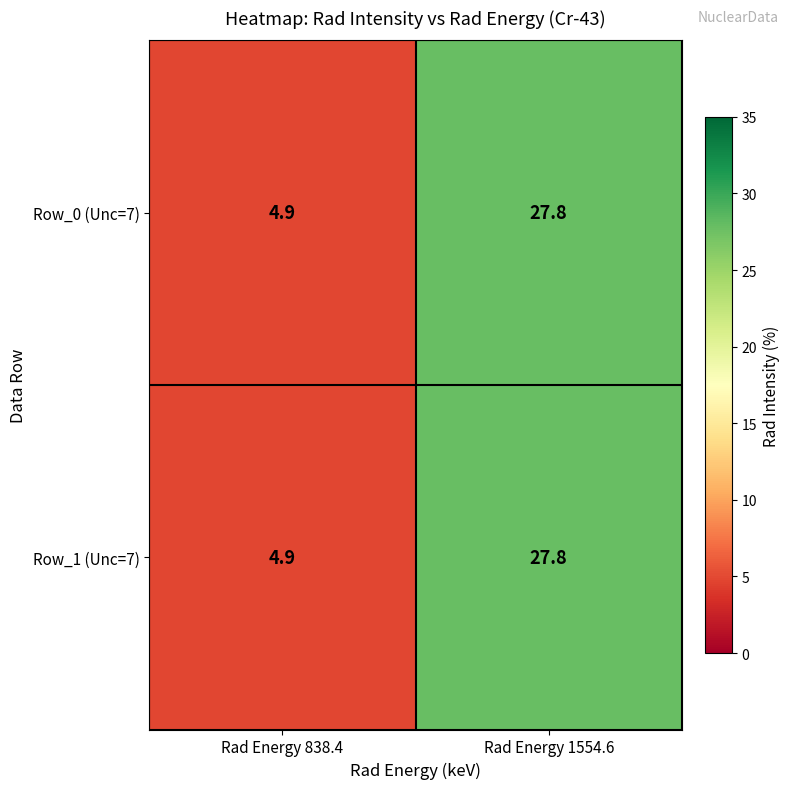

The value of Row_1 (Unc=7) at Rad Energy 838.4 is 4.9. True or false?

True